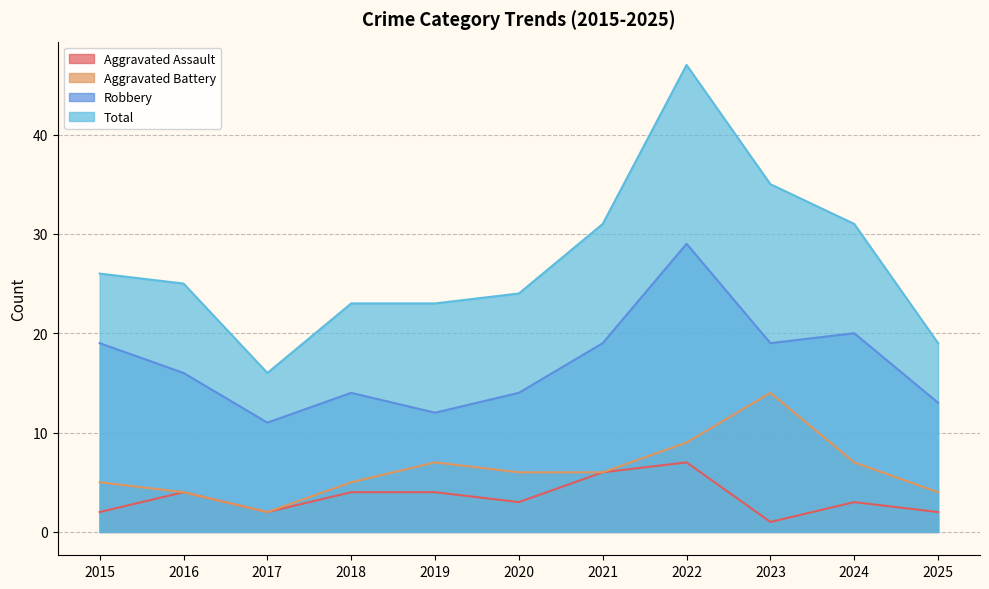

How many interior local peaks does the Robbery series have?

3